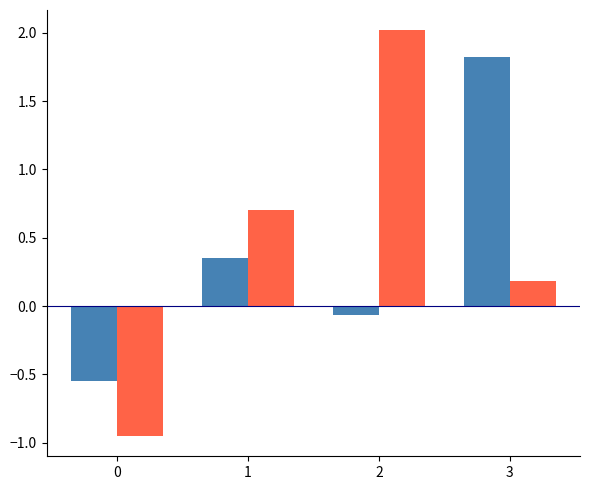

How many bars are there in total?

8